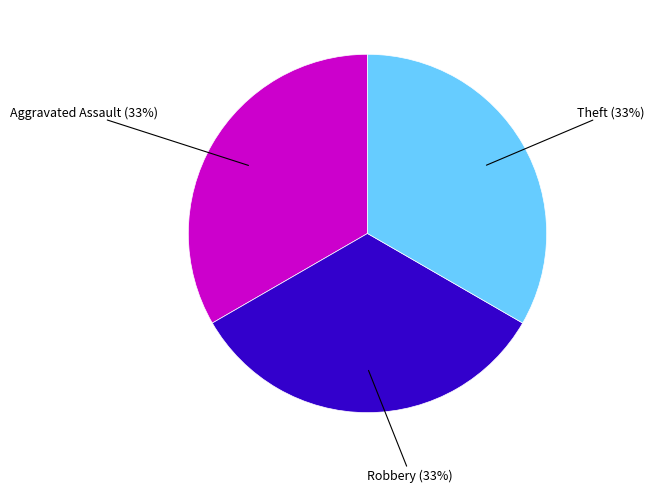

To the nearest percent, what is the average slice percentage?

33%